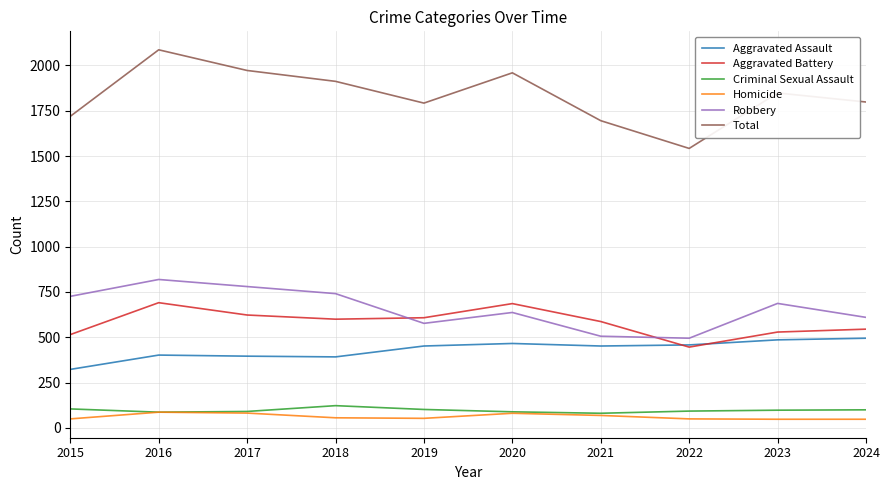

At which label does Robbery reach its peak?

2016